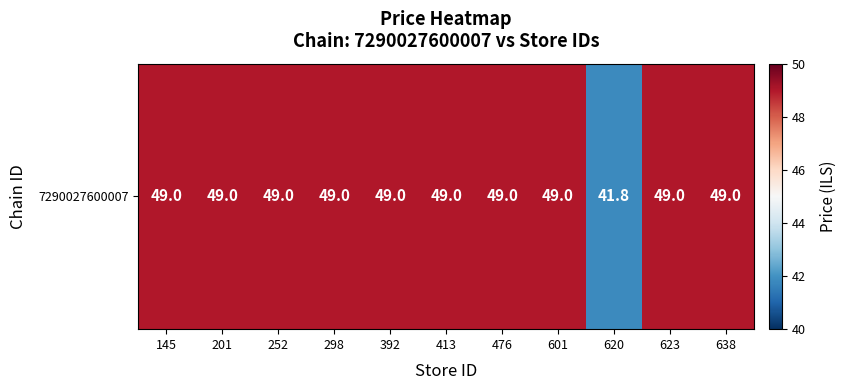

List the labels in order of value, largest first.

145, 201, 252, 298, 392, 413, 476, 601, 623, 638, 620